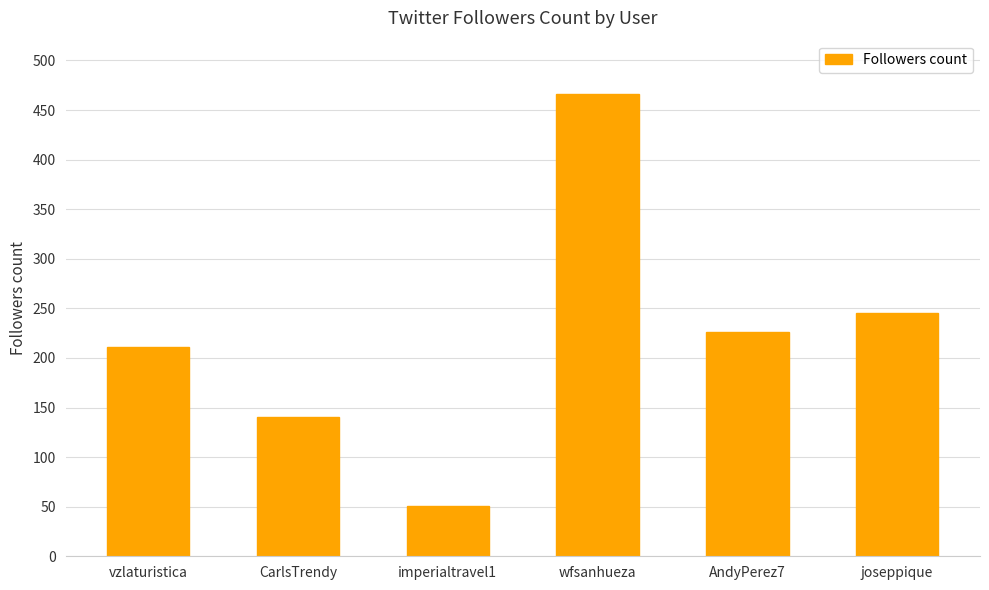

The value at joseppique is 398. True or false?

False